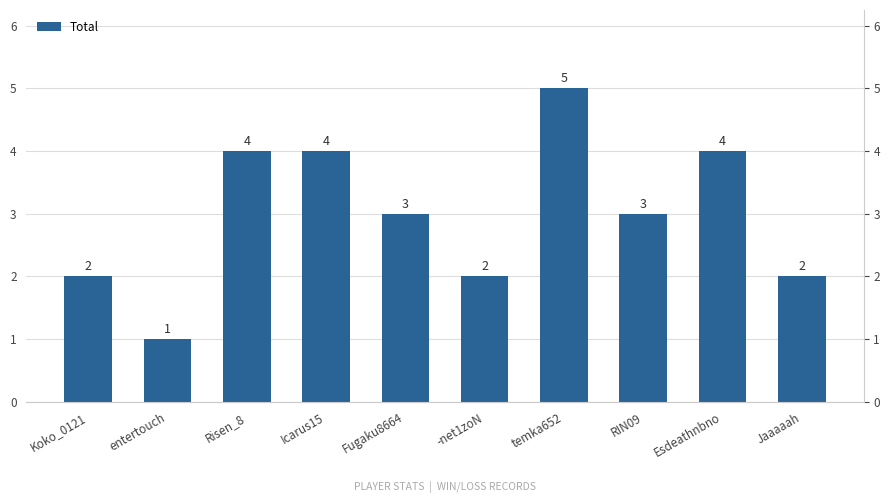

The chart shows a value of 4 at Fugaku8664. True or false?

False